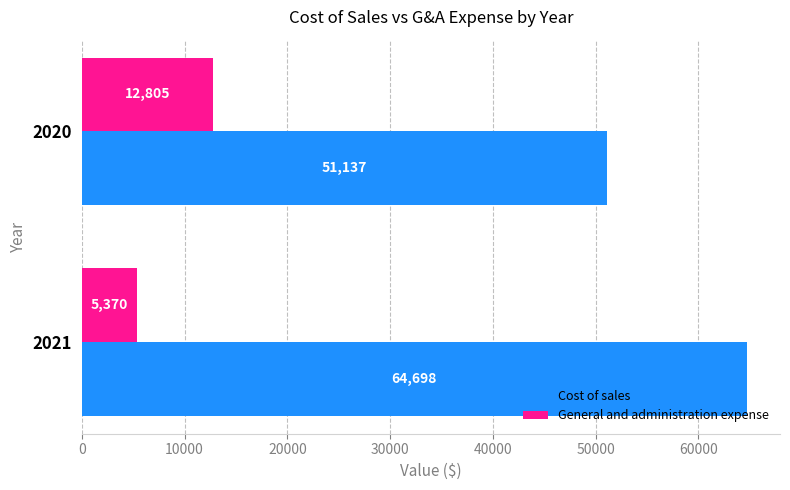

What value does the Cost of sales series have at 2020, to the nearest 50?

51150